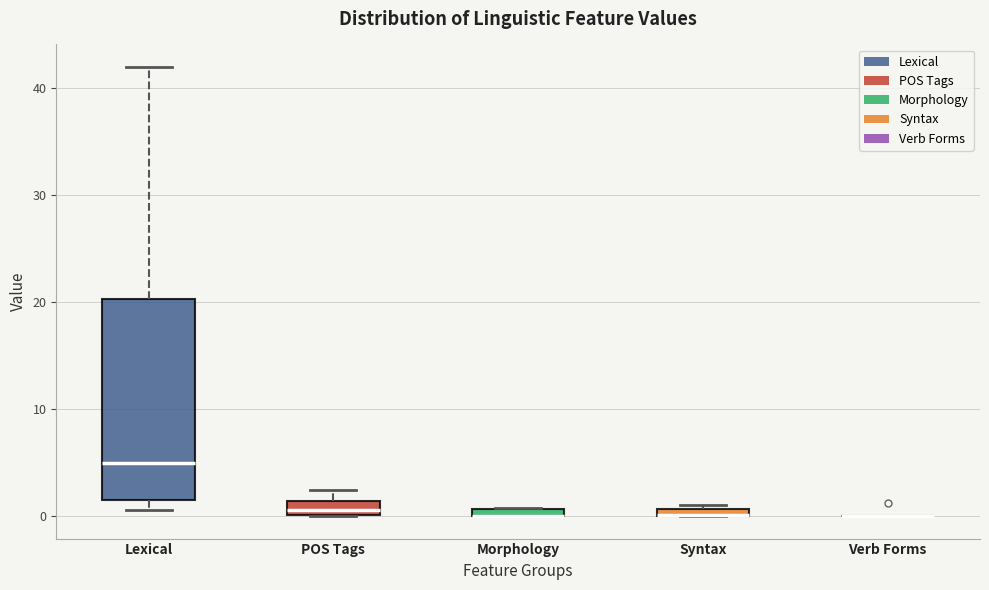

Which box is the tallest, from its lower edge to its upper edge?

Lexical